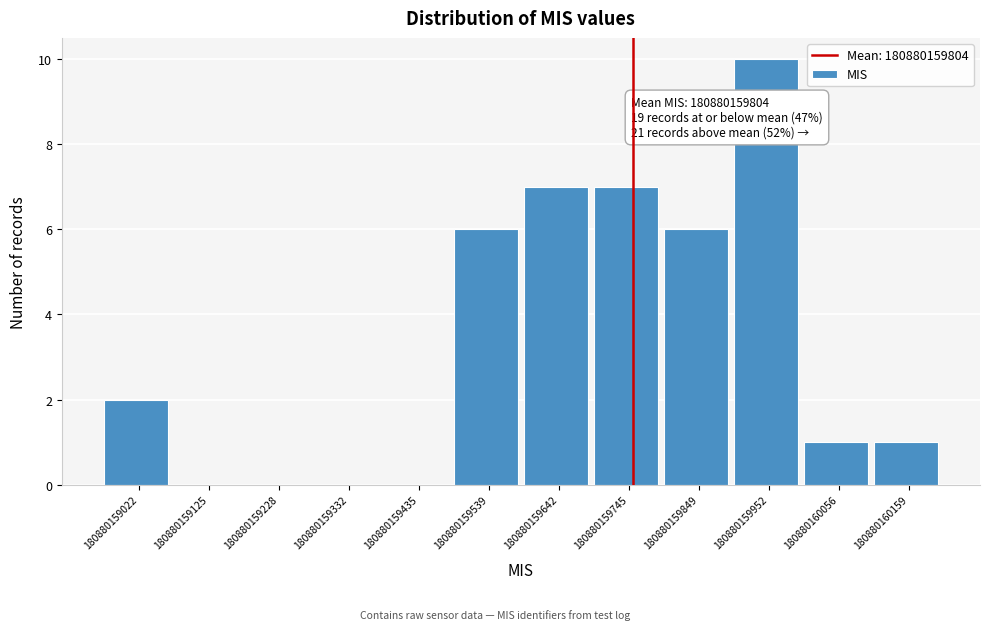

Which range on the x-axis has the tallest bar?

180880159960 to 180880160060